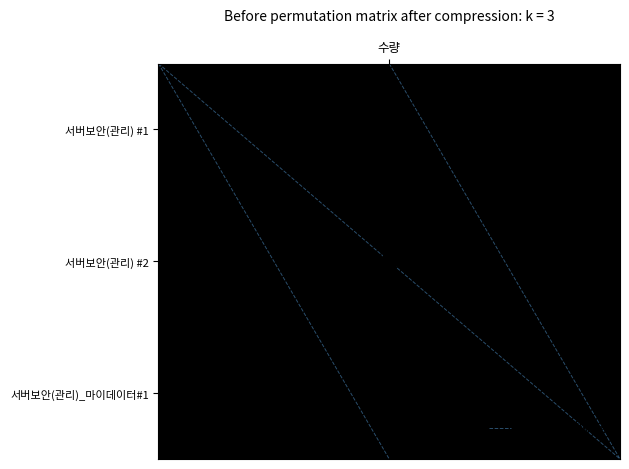

Count the number of values greater than 2.

1